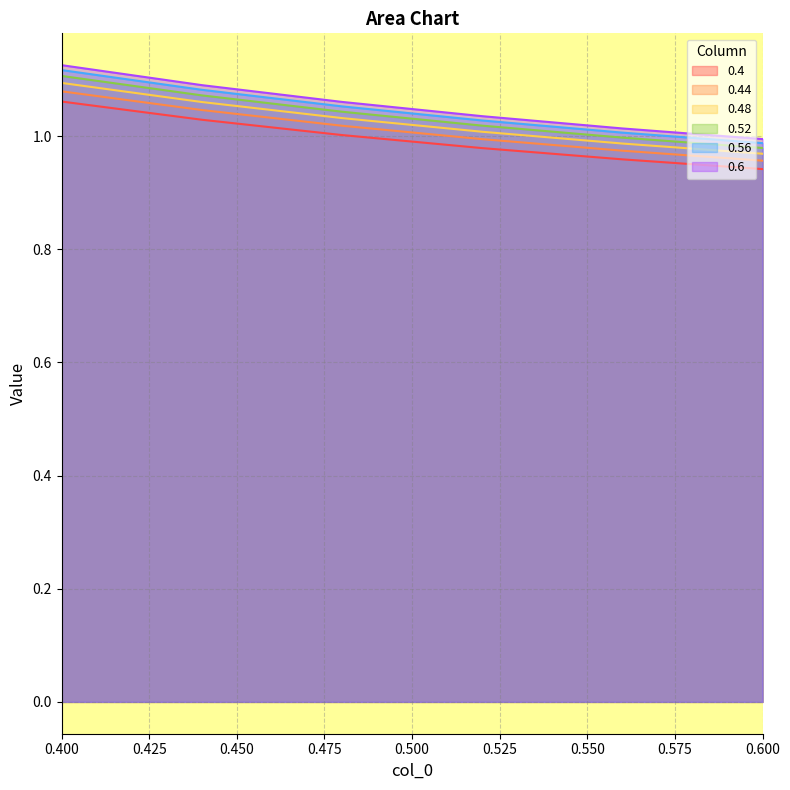

Does the chart display data point markers on the line(s)?

No